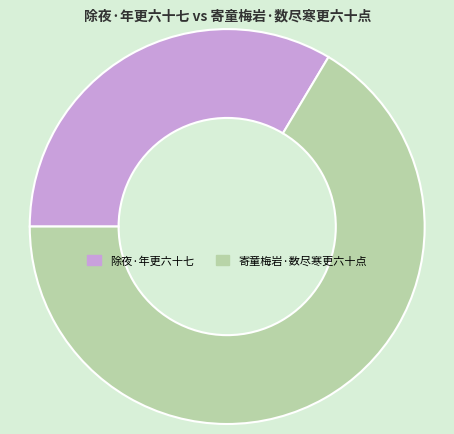

Combined, do 寄童梅岩·数尽寒更六十点 and 除夜·年更六十七 account for over 50%?

Yes